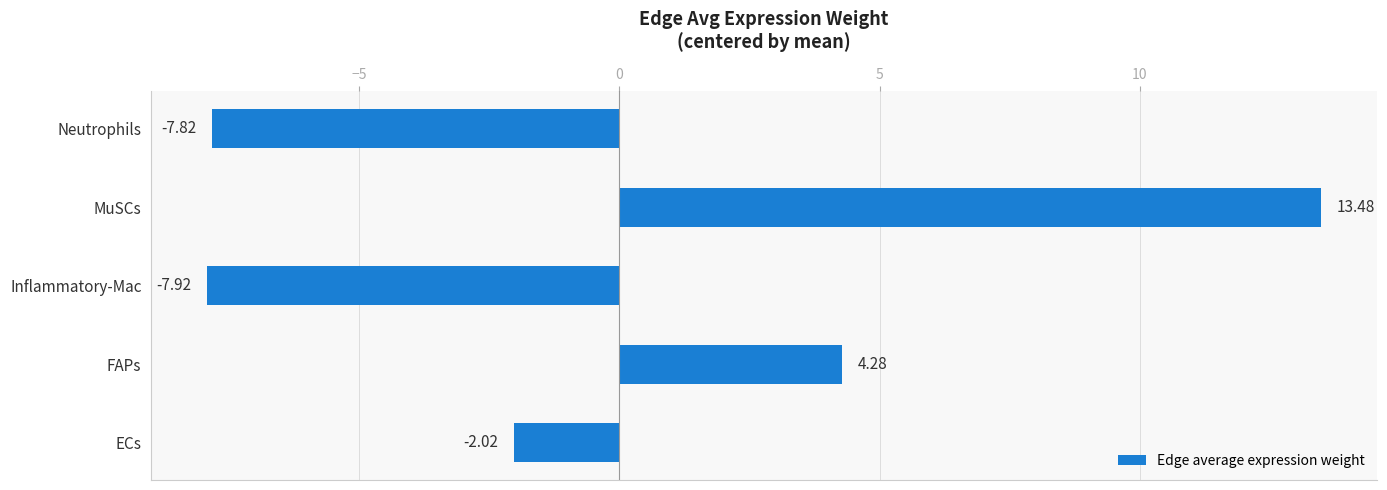

At which label is the value closest to 2?

FAPs